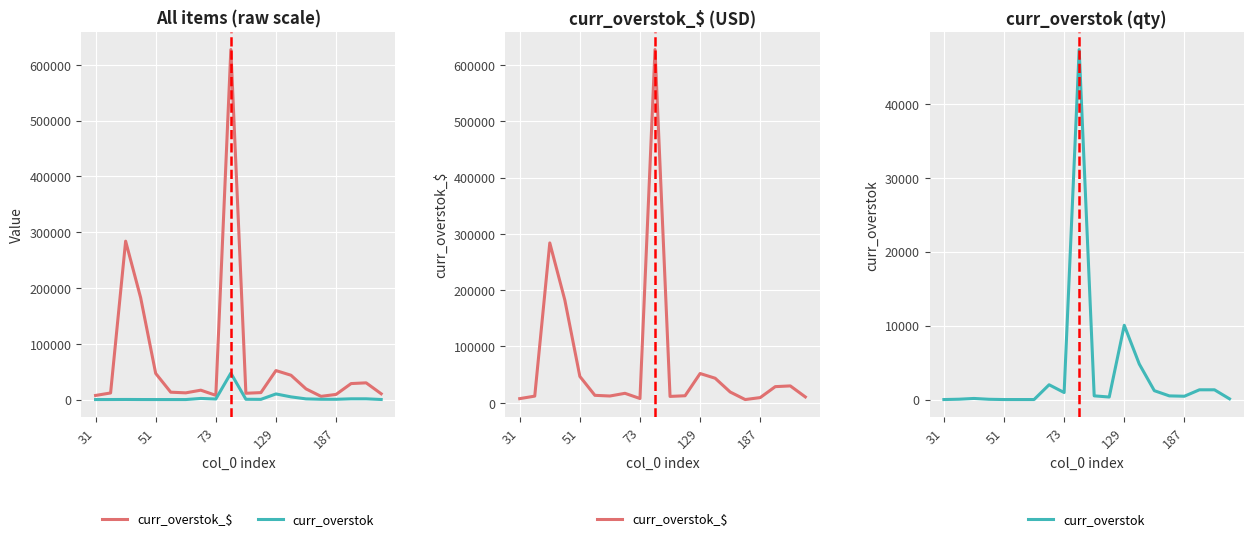

True or false: curr_overstok and curr_overstok_$ cross at least once.

False